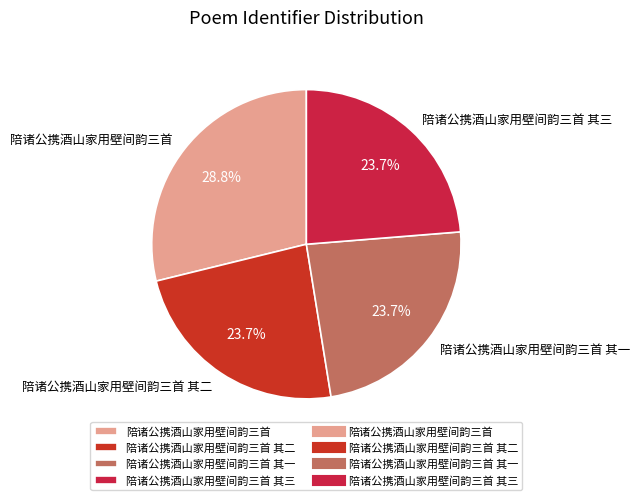

Does any single category account for the majority?

No